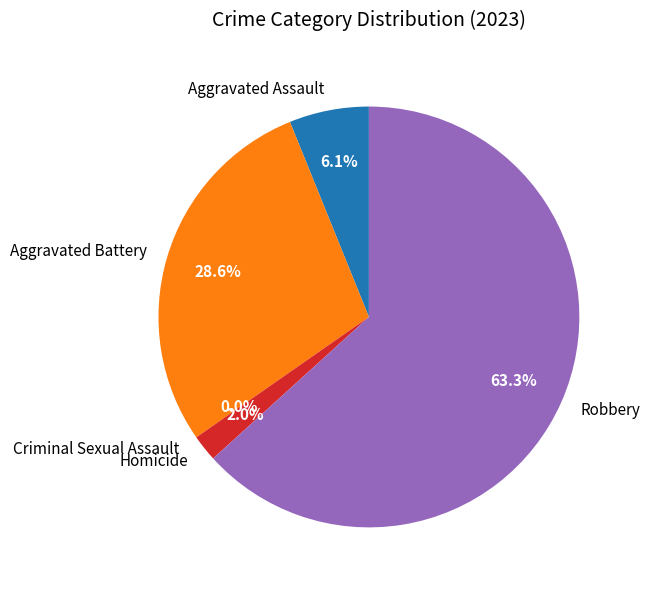

Does Robbery represent more than half of the total?

Yes